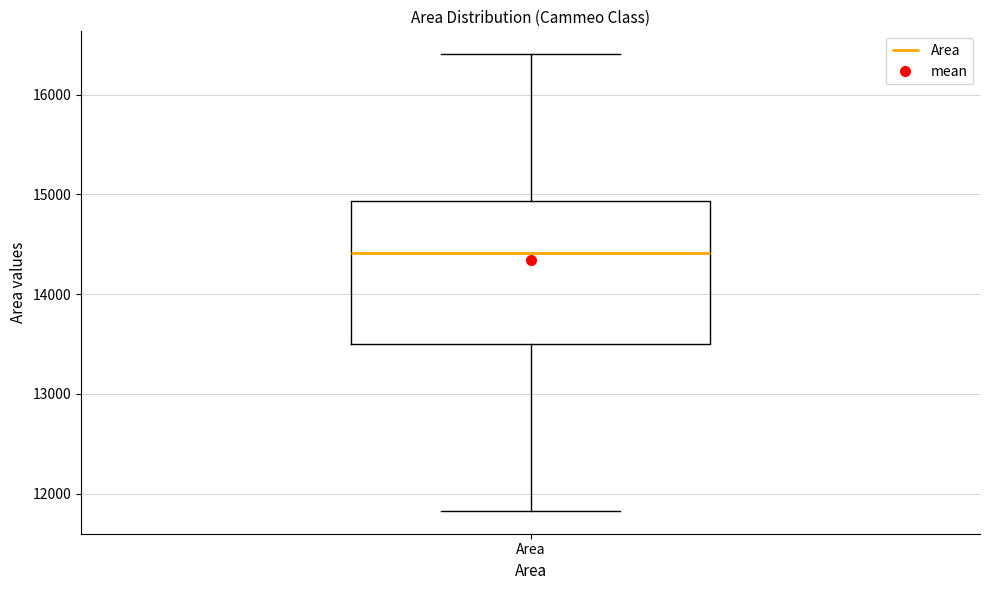

Read this box plot against the y-axis: the position of the median line, the range covered by the box, and the ends of both whiskers. The values are not printed on the chart, so give them approximately, as read against the axis.

median 14400, box 13500 to 14900, whiskers 11800 to 16400